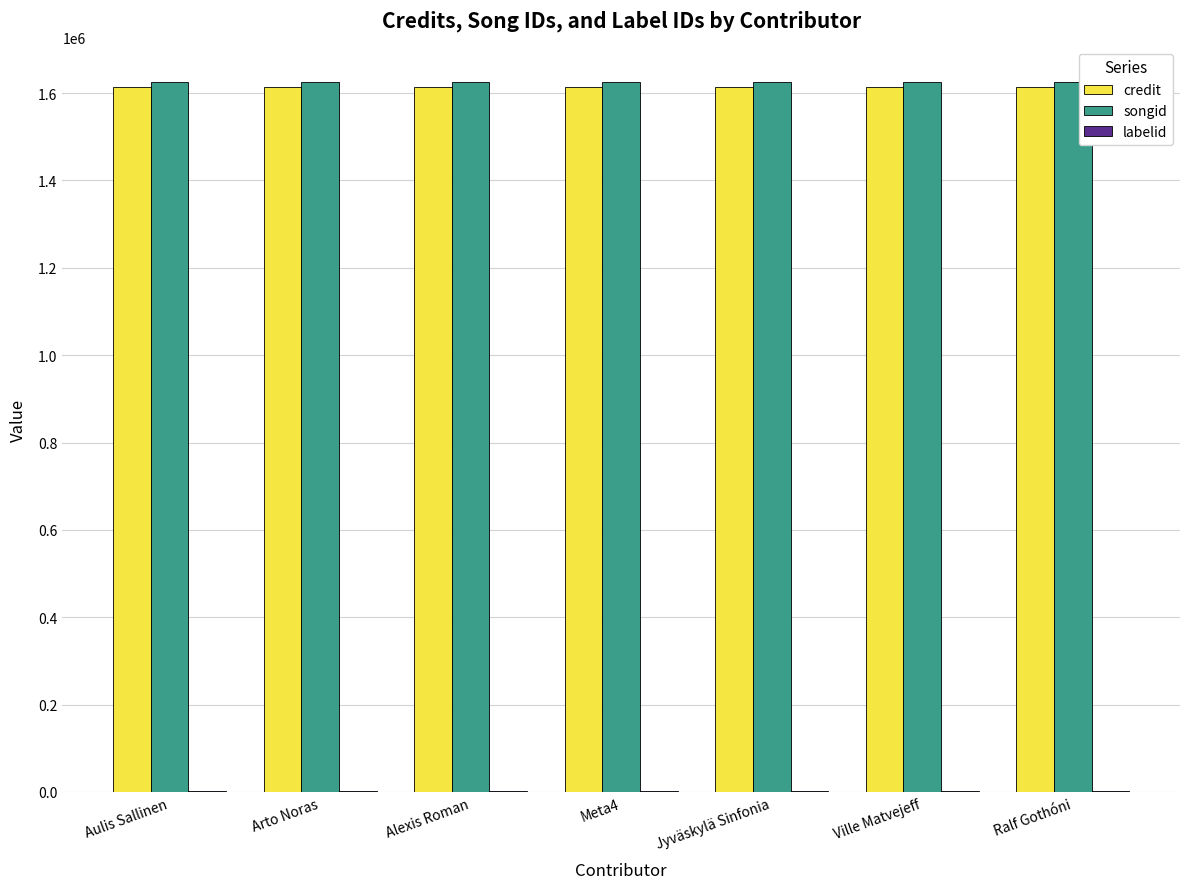

Is it true that credit equals 1612987 at Aulis Sallinen?

True